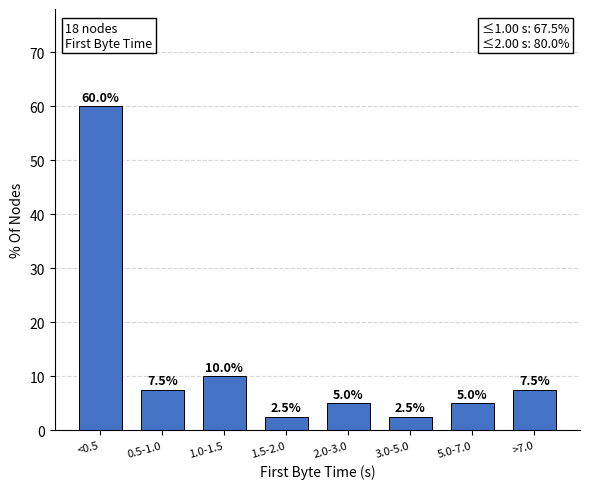

Reading right to left, extract all data points from this chart.

>7.0=7.5	5.0-7.0=5.0	3.0-5.0=2.5	2.0-3.0=5.0	1.5-2.0=2.5	1.0-1.5=10.0	0.5-1.0=7.5	<0.5=60.0